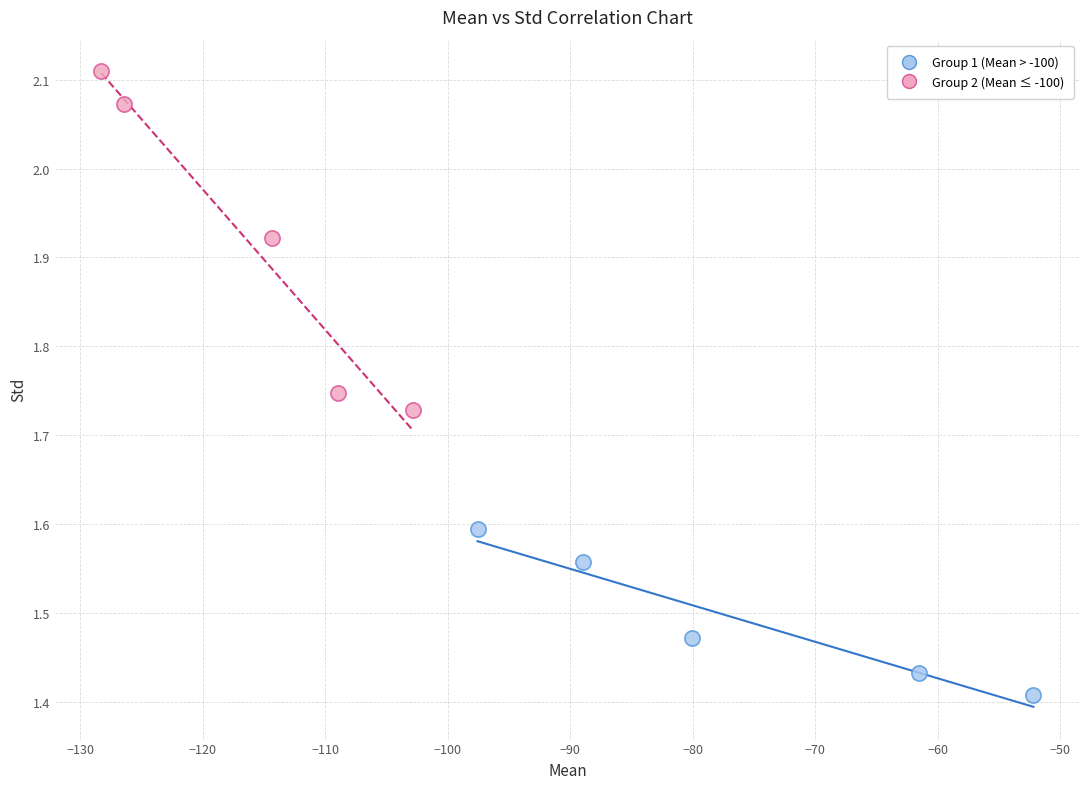

What are all the series names shown in the legend?

Group 1 (Mean > -100), Group 2 (Mean ≤ -100)